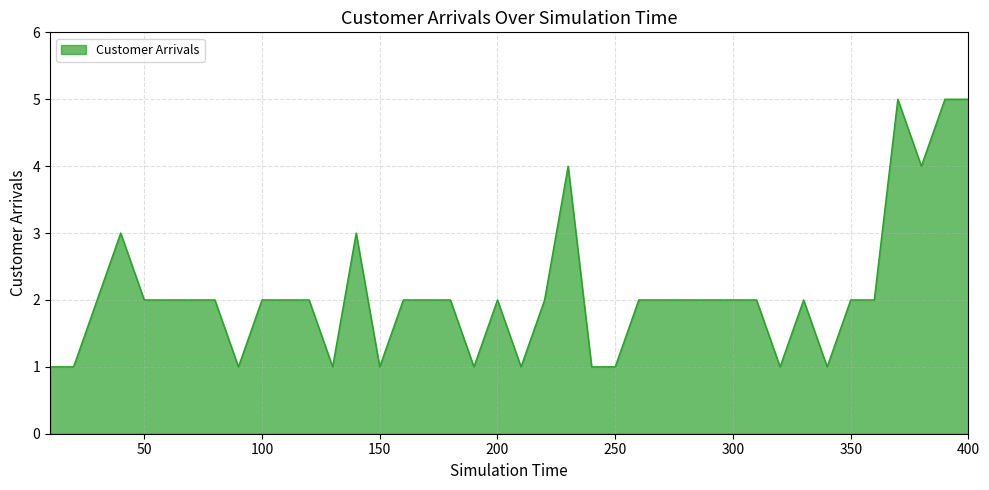

What is the difference between the maximum and minimum values?

4